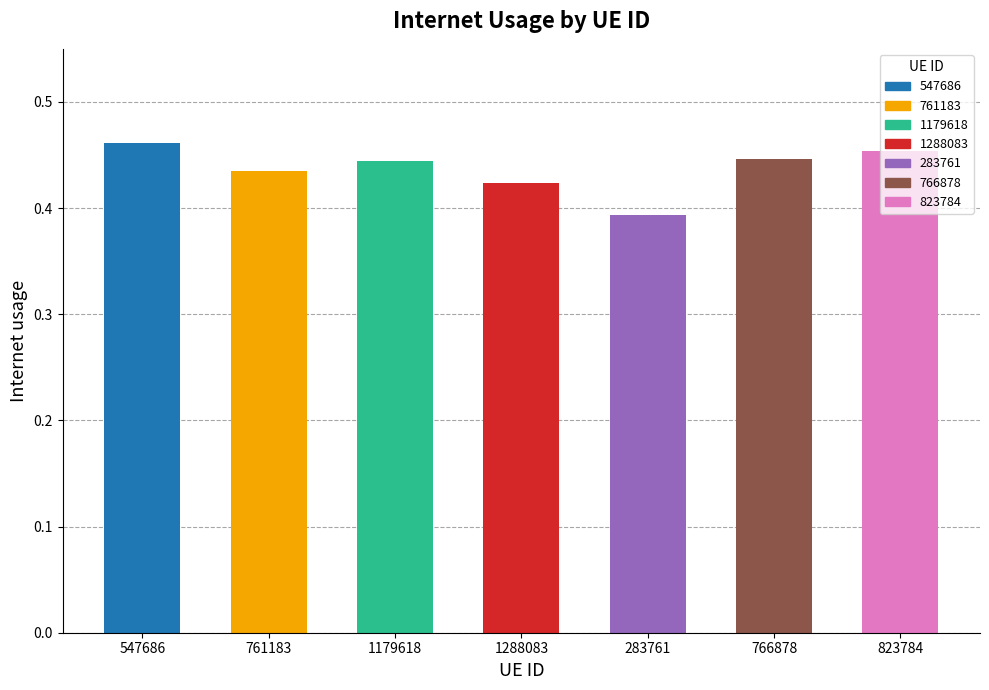

Between 823784 and 1288083, which is larger?

823784